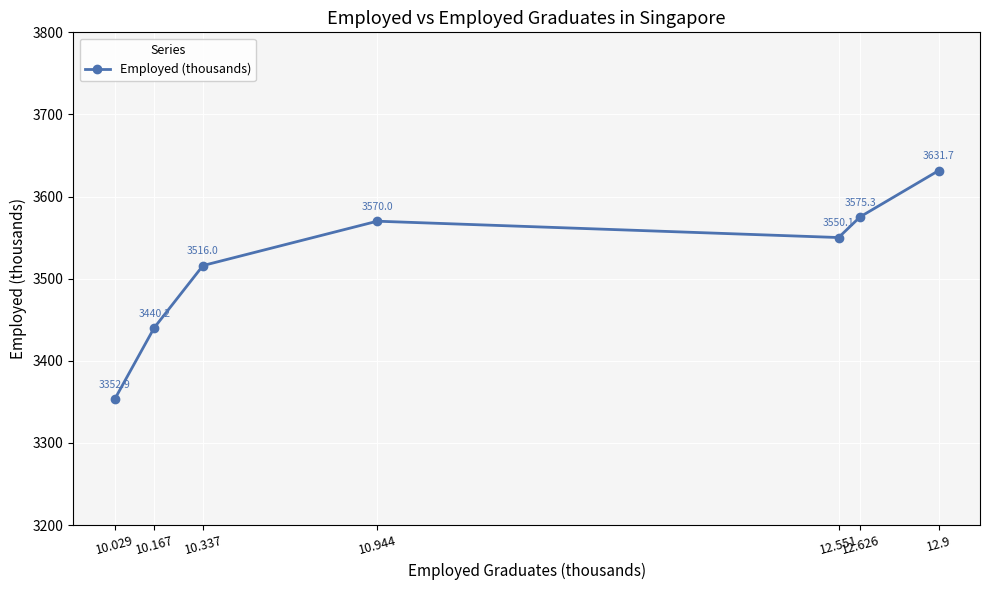

Reading right to left, list all the values displayed in this chart.

3631.7	3575.3	3550.1	3570.0	3516.0	3440.2	3352.9